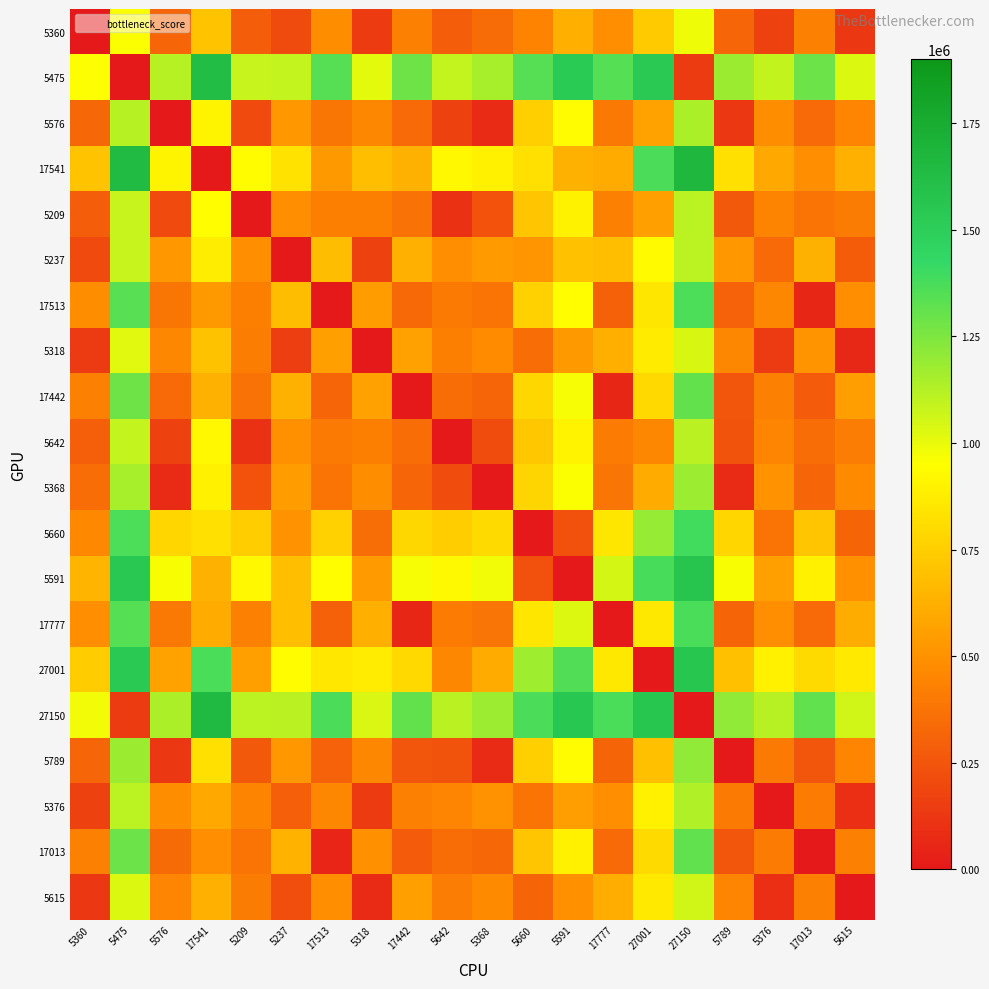

Reading left to right, extract all data points from this chart.

5360: 5360=0.0	5475=960805.8	5576=320897.7	17541=703448.1	5209=283303.3	5237=209576.5	17513=480316.3	5318=142578.8	17442=427264.3	5642=286685.5	5368=341483.7	5660=439705.8	5591=621336.9	17777=486903.3	27001=734770.3	27150=986596.3	5789=321414.7	5376=163798.5	17013=428423.2	5615=130242.3
5475: 5360=956907.6	5475=0.0	5576=1119363.6	17541=1628995.8	5209=1081769.2	5237=1086488.2	17513=1340273.4	5318=1010702.0	17442=1287221.5	5642=1085151.4	5368=1151593.8	5660=1342414.3	5591=1524045.4	17777=1346860.5	27001=1533236.5	27150=143640.5	5789=1181469.8	5376=1089346.3	17013=1288380.4	5615=1032950.8
5576: 5360=324644.2	5475=1119006.3	5576=0.0	17541=908300.5	5209=202699.8	5237=526517.1	17513=388730.4	5318=459519.4	17442=335678.4	5642=166602.8	5368=77056.8	5660=756646.7	5591=938277.8	17777=395317.8	27001=568797.2	27150=1144796.8	5789=130822.3	5376=481254.2	17013=336837.3	5615=447183.2
17541: 5360=703525.1	5475=1646482.9	5576=908184.8	17541=0.0	5209=942023.9	5237=832392.9	17513=530643.1	5318=683135.9	17442=629133.9	5642=920361.5	5368=893399.3	5660=823828.1	5591=627603.3	17777=606785.9	27001=1368446.3	27150=1672273.3	5789=822115.2	5376=594586.7	17013=483631.5	5615=623712.2
5209: 5360=286836.8	5475=1081199.0	5576=202487.2	17541=942966.9	5209=0.0	5237=488710.2	17513=423397.1	5318=421712.4	17442=370344.8	5642=101123.5	5368=234717.0	5660=718839.4	5591=900470.5	17777=429984.1	27001=556257.2	27150=1106989.8	5789=264593.4	5376=443447.2	17013=371504.0	5615=409375.9
5237: 5360=203709.4	5475=1082113.7	5576=520582.7	17541=875797.6	5209=482988.3	5237=0.0	17513=680001.0	5318=165977.7	17442=626949.0	5642=486370.5	5368=541168.4	5660=514481.4	5591=696112.2	17777=686588.4	27001=934455.3	27150=1107904.1	5789=521099.8	5376=336148.0	17013=628108.2	5615=279752.6
17513: 5360=480154.5	5475=1339156.3	5576=389010.9	17541=531600.8	5209=422849.8	5237=682027.4	17513=0.0	5318=544455.7	17442=328106.7	5642=401187.3	5368=374225.5	5660=762534.7	5591=944165.8	17777=299251.0	27001=849272.4	27150=1364946.7	5789=302941.3	5376=455906.4	17013=52110.7	5615=485032.0
5318: 5360=138528.5	5475=1016933.2	5576=455402.2	17541=697916.0	5209=417807.8	5237=155300.7	17513=559732.6	5318=0.0	17442=561768.5	5642=421190.0	5368=475987.8	5660=349617.5	5591=531248.6	17777=621407.8	27001=869274.8	27150=1042723.6	5789=455919.2	5376=138161.2	17013=507839.9	5615=64049.6
17442: 5360=427544.9	5475=1286546.7	5576=336401.3	17541=629972.6	5209=370240.2	5237=629417.9	17513=321488.7	5318=562420.1	17442=0.0	5642=348577.7	5368=321615.9	5660=788137.1	5591=969768.2	17777=56403.2	27001=796662.8	27150=1312337.1	5789=250331.7	5376=428092.5	17013=276656.0	5615=550084.0
5642: 5360=290091.8	5475=1084454.0	5576=166262.7	17541=921177.6	5209=100799.6	5237=491965.2	17513=401607.4	5318=424967.4	17442=348555.5	5642=0.0	5368=212927.7	5660=722094.4	5591=903725.5	17777=408194.5	27001=455631.6	27150=1110244.8	5789=242803.8	5376=446702.2	17013=349714.4	5615=412630.9
5368: 5360=345840.7	5475=1151852.8	5576=77104.6	17541=893515.4	5209=235546.6	5237=547714.0	17513=373945.6	5318=480716.3	17442=320893.3	5642=213884.1	5368=0.0	5660=777843.2	5591=959474.7	17777=380532.7	27001=607601.3	27150=1177643.6	5789=71334.0	5376=502451.1	17013=322052.5	5615=468379.8
5660: 5360=462935.5	5475=1364964.2	5576=779789.7	17541=823652.2	5209=742195.3	5237=503331.8	17513=764198.2	5318=354075.1	17442=788226.9	5642=745577.4	5368=800375.7	5660=0.0	5591=227684.3	17777=847866.3	27001=1193662.6	27150=1390754.6	5789=780306.7	5376=371594.5	17013=712305.1	5615=310553.4
5591: 5360=644648.0	5475=1546676.4	5576=961502.2	17541=627508.4	5209=923907.8	5237=685044.3	17513=945910.7	5318=535787.6	17442=969939.4	5642=927290.0	5368=982088.2	5660=227765.7	5591=0.0	17777=1050368.3	27001=1375374.8	27150=1572466.8	5789=962019.2	5376=553306.7	17013=894017.7	5615=492265.9
17777: 5360=486514.8	5475=1345516.6	5576=395371.3	17541=606244.3	5209=429210.1	5237=688388.1	17513=297760.4	5318=621390.3	17442=52623.7	5642=407547.9	5368=380585.8	5660=847107.3	5591=1028738.4	17777=0.0	27001=855632.7	27150=1371307.0	5789=309301.6	5376=487062.5	17013=335625.9	5615=609053.9
27001: 5360=738550.1	5475=1532912.6	5576=568830.5	17541=1369635.8	5209=556714.4	5237=940423.4	17513=850065.6	5318=873425.6	17442=797013.7	5642=455914.8	5368=607650.8	5660=1170552.6	5591=1352183.7	17777=856653.0	27001=0.0	27150=1558703.0	5789=691262.0	5376=895160.4	17013=798172.6	5615=861089.5
27150: 5360=982698.4	5475=143640.5	5576=1145154.4	17541=1654786.6	5209=1107560.0	5237=1112279.0	17513=1366064.2	5318=1036492.5	17442=1313011.9	5642=1110942.2	5368=1177384.5	5660=1368205.1	5591=1549836.2	17777=1372651.3	27001=1559027.0	27150=0.0	5789=1207260.6	5376=1115137.1	17013=1314171.2	5615=1058741.6
5789: 5360=322833.0	5475=1181897.3	5576=130870.0	17541=822438.5	5209=265590.8	5237=524706.3	17513=302868.3	5318=457708.5	17442=249816.4	5642=243928.4	5368=71334.0	5660=754835.5	5591=936467.0	17777=309455.7	27001=692013.5	27150=1207687.8	5789=0.0	5376=402411.8	17013=250975.3	5615=445372.1
5376: 5360=163351.8	5475=1106309.6	5576=480553.5	17541=594915.7	5209=442959.1	5237=292219.6	17513=456732.6	5318=142962.6	17442=427740.3	5642=446341.2	5368=501139.1	5660=371152.1	5591=552783.2	17777=487379.3	27001=894426.0	27150=1132100.0	5789=402574.9	5376=0.0	17013=404839.6	5615=93649.1
17013: 5360=429013.6	5475=1288015.4	5576=337870.1	17541=483886.5	5209=371708.9	5237=630886.6	17513=51893.1	5318=493314.8	17442=276965.9	5642=350046.7	5368=323084.6	5660=711394.2	5591=893025.3	17777=336605.2	27001=798131.5	27150=1313805.8	5789=251800.5	5376=404765.6	17013=0.0	5615=433891.1
5615: 5360=130896.3	5475=1034004.1	5576=447750.4	17541=624147.8	5209=410156.0	5237=220004.6	17513=485964.5	5318=70747.9	17442=554116.7	5642=413538.2	5368=468336.4	5660=310246.2	5591=491877.3	17777=613756.1	27001=861623.0	27150=1059794.6	5789=448267.5	5376=93360.8	17013=434071.7	5615=0.0